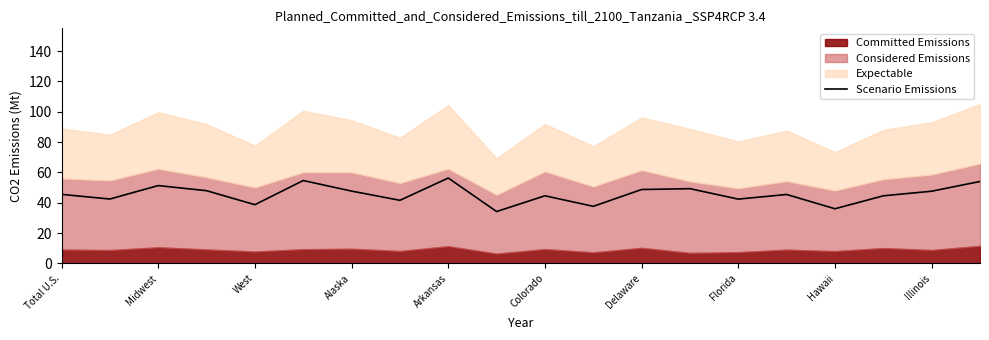

The value of Scenario Emissions at Total U.S. is 64.1. True or false?

False